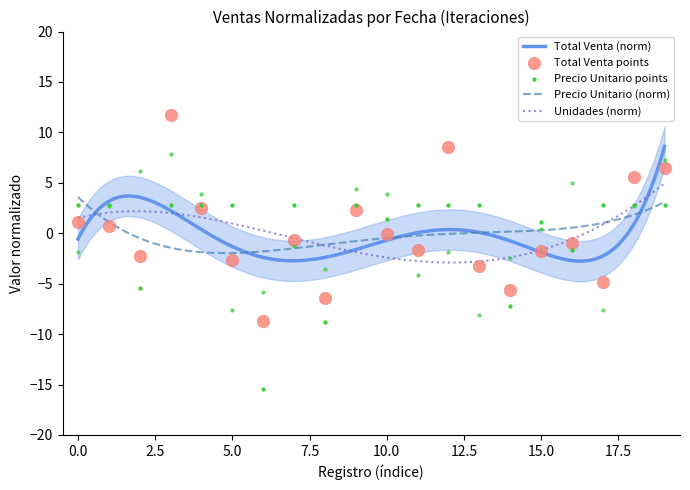

At how many categories does at least one series exceed -8?

20